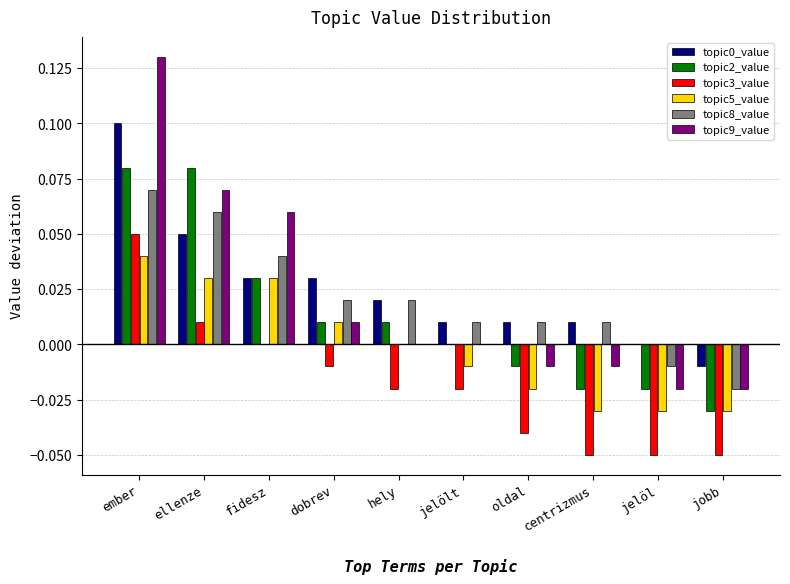

Are the bars horizontal?

No